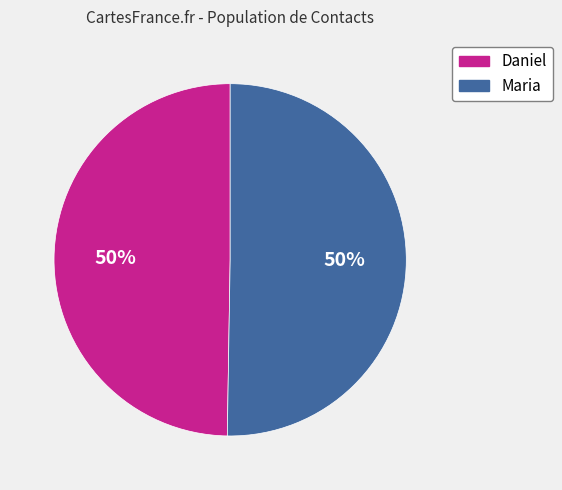

What is the ratio of the value at Daniel to the value at Maria?

1.0